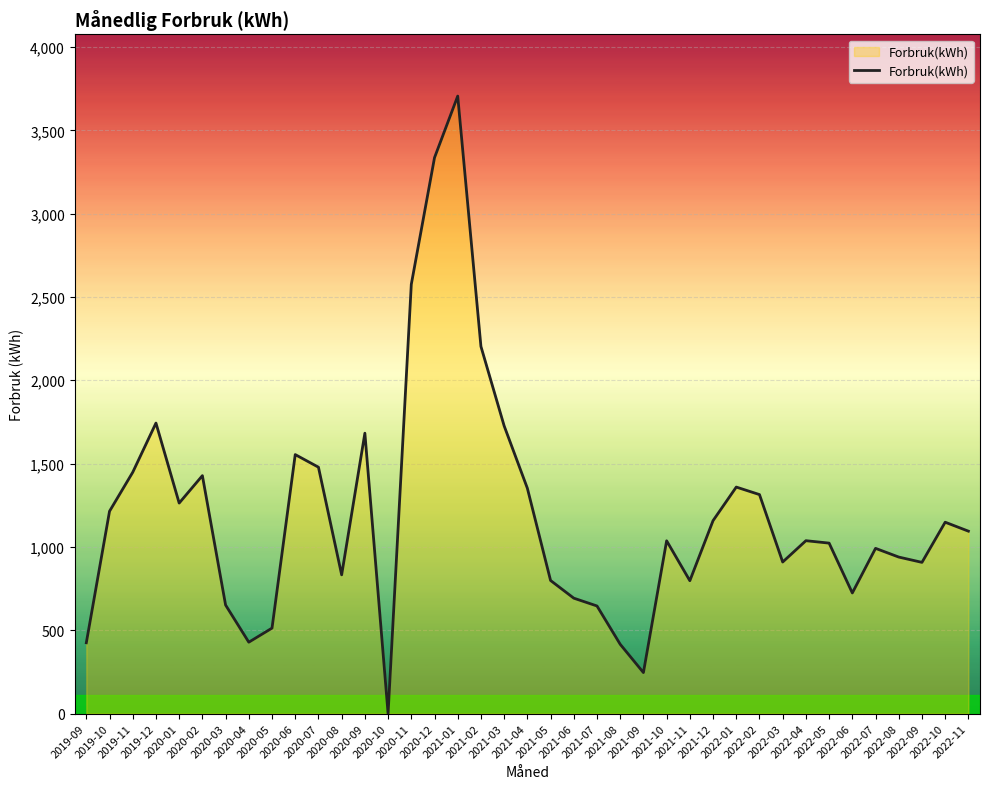

What is the maximum value shown in the chart?

3705.3